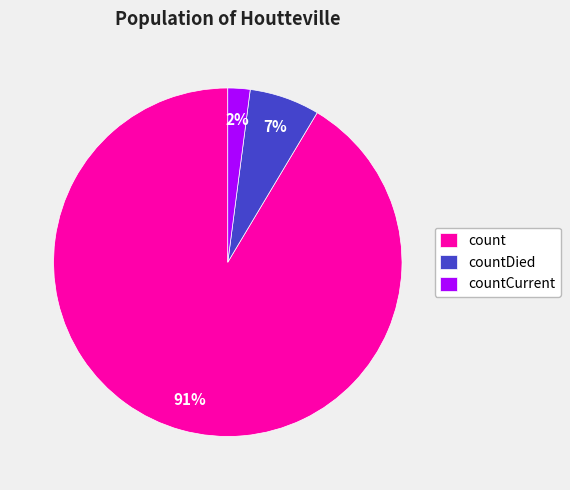

Count the number of slices in the pie.

3